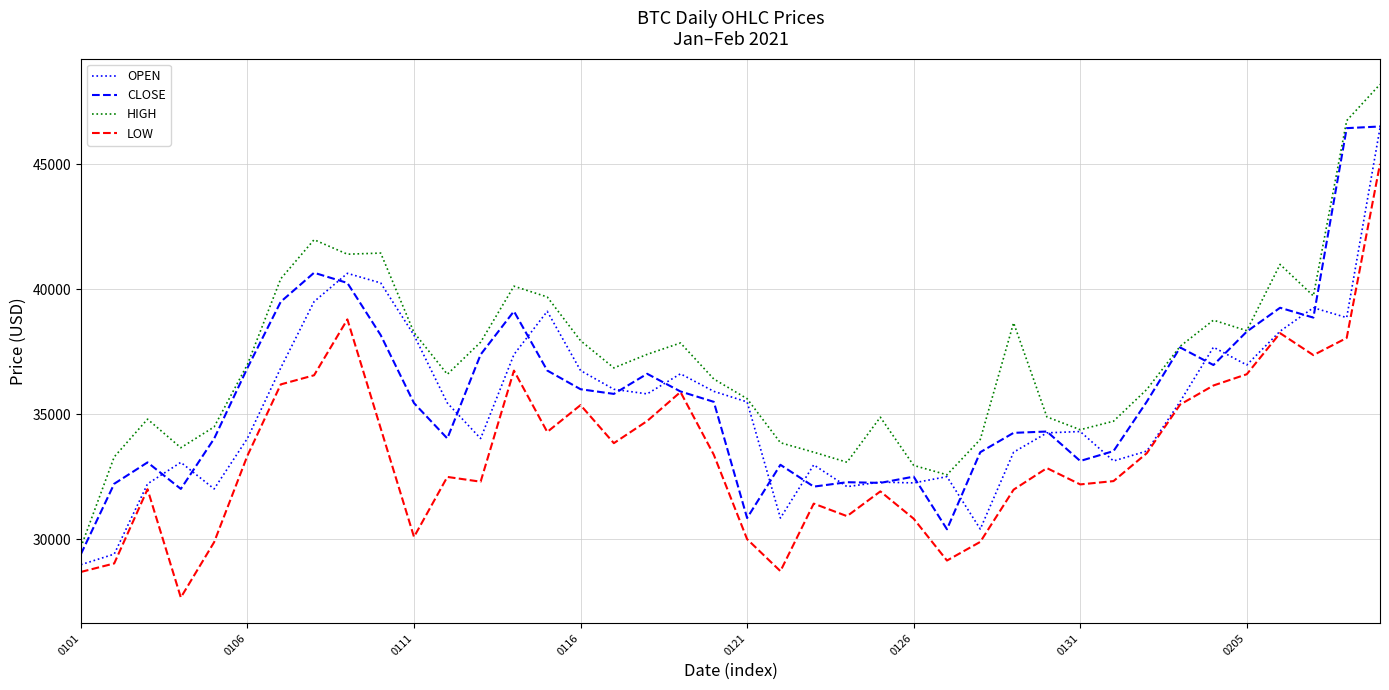

True or false: HIGH and LOW cross at least once.

False